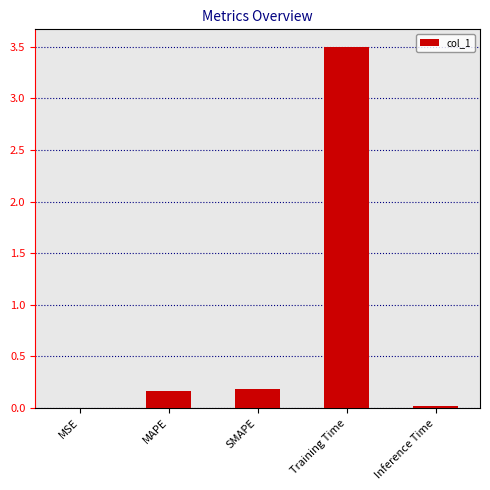

How many series are shown in this chart?

1